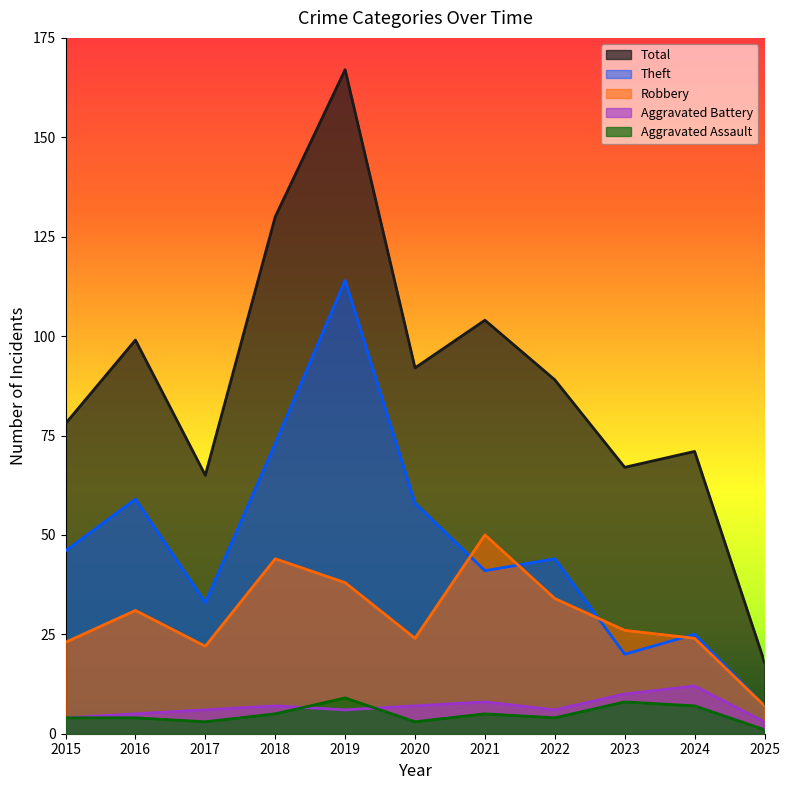

At which category is the sum across all series the highest?

2019